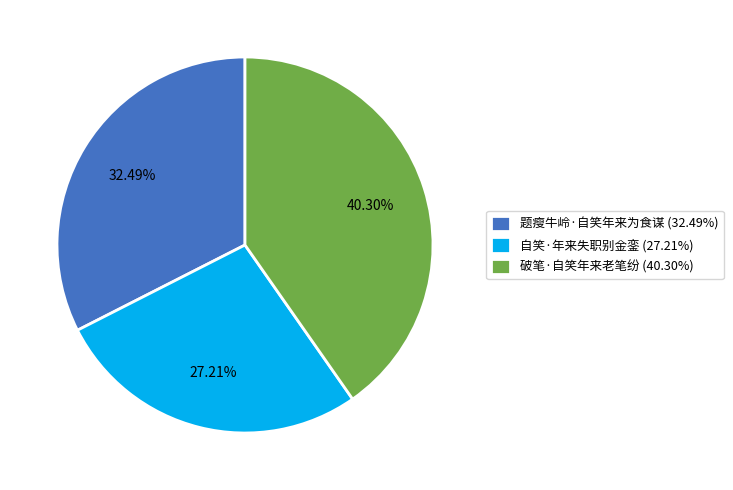

Rank the categories by value from highest to lowest.

破笔·自笑年来老笔纷, 题瘦牛岭·自笑年来为食谋, 自笑·年来失职别金銮